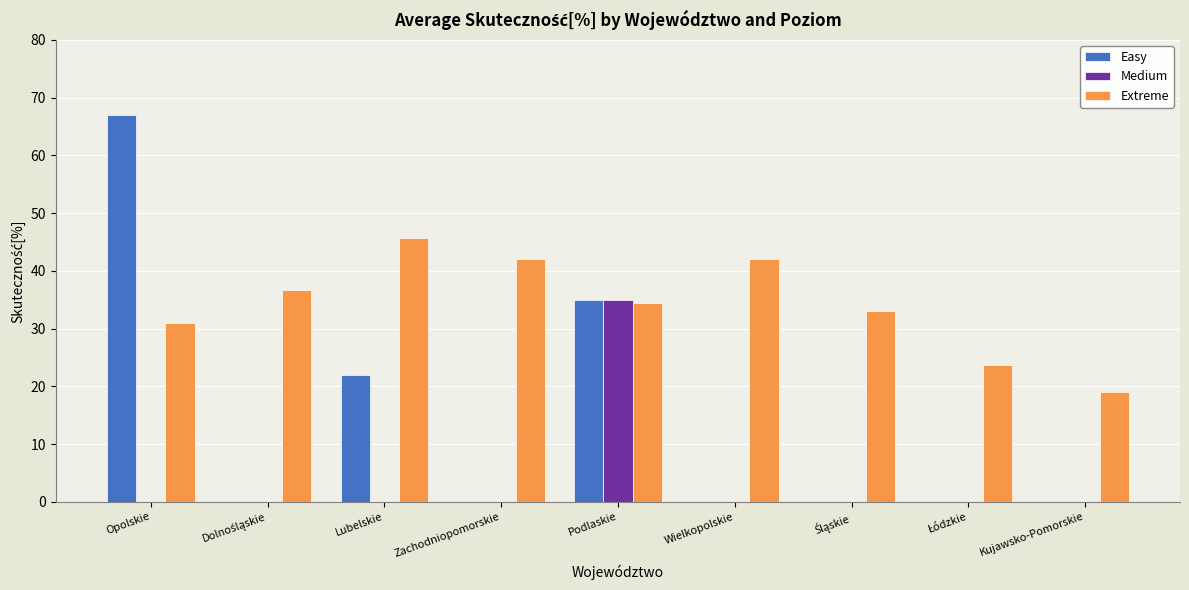

What is the maximum value shown in the chart?

67.0